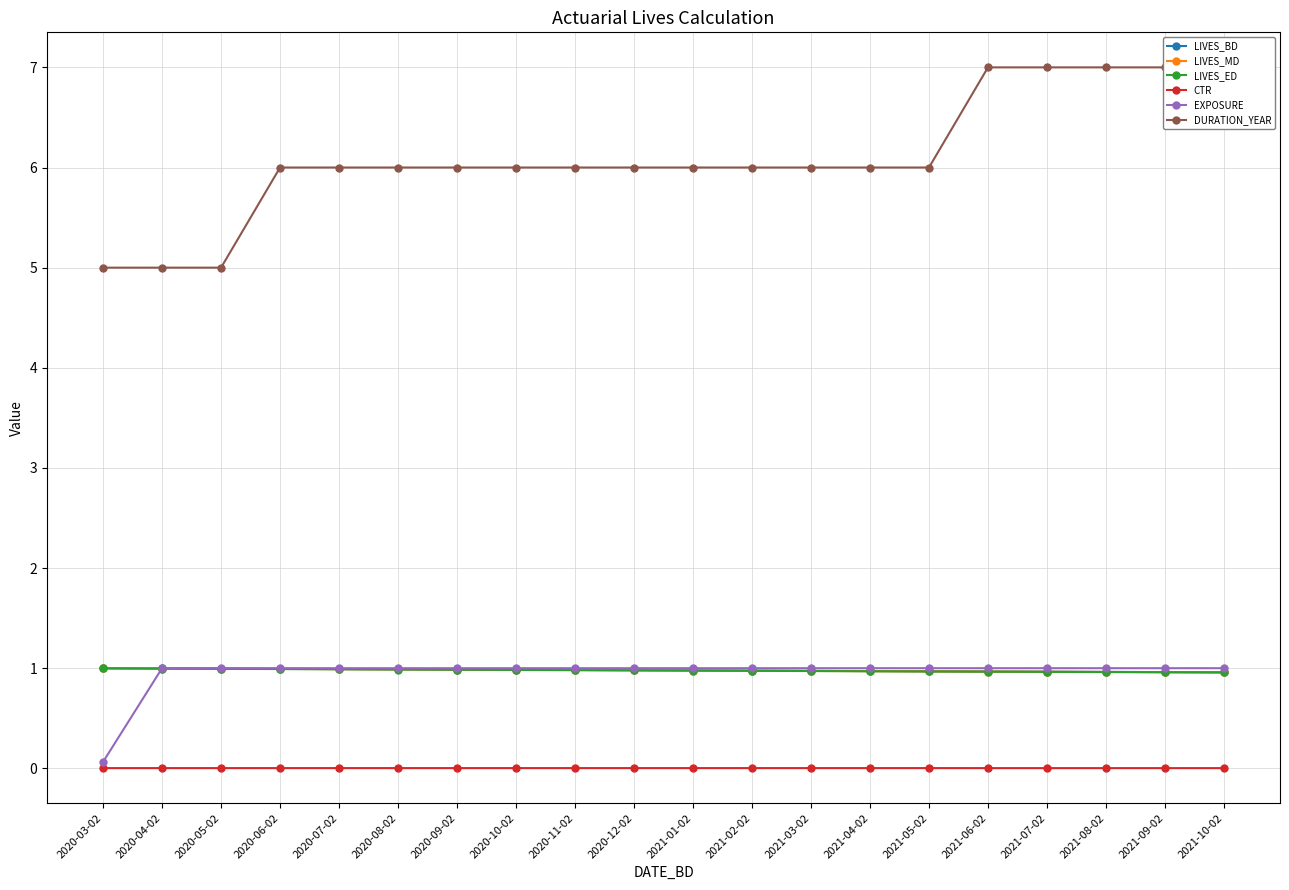

What is the greatest value displayed?

7.0